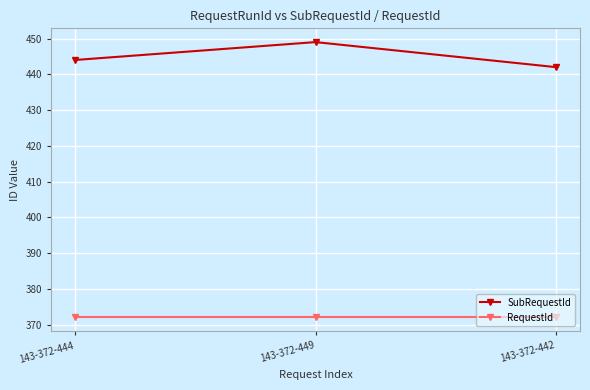

Reading left to right, extract all data points from this chart.

SubRequestId: 444	449	442
RequestId: 372	372	372